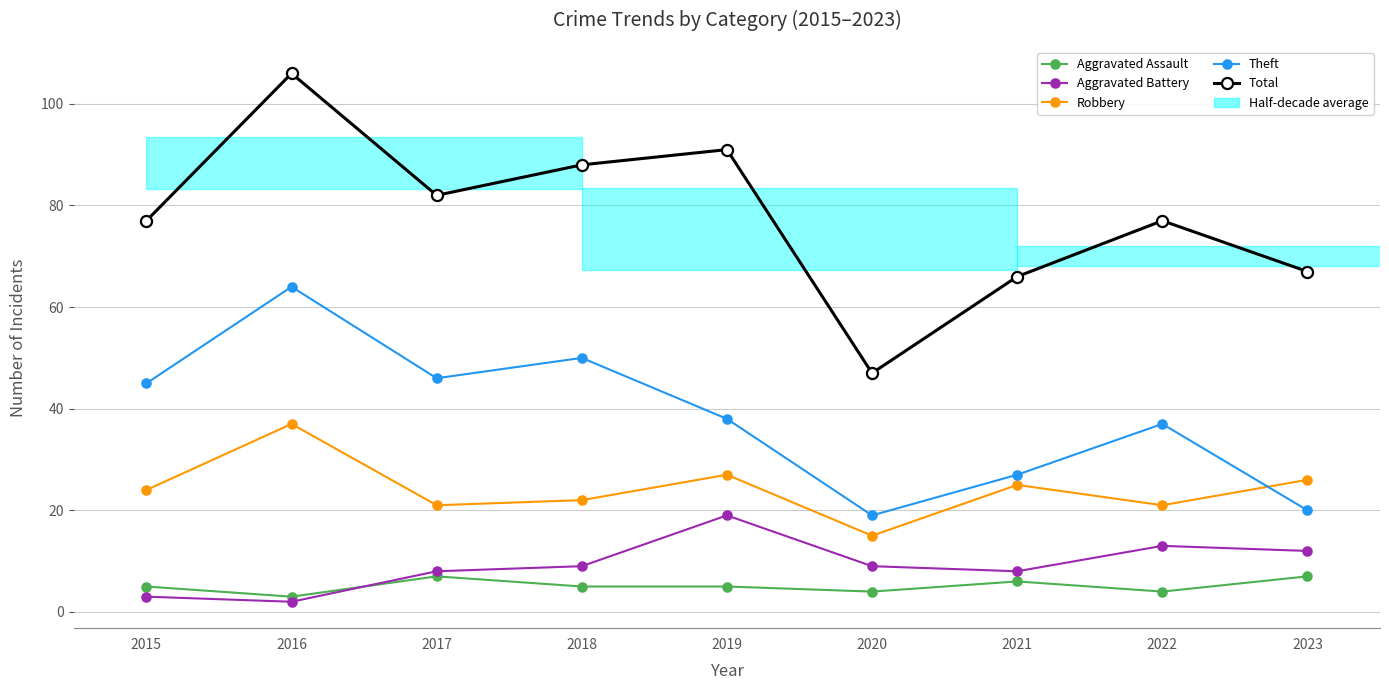

What value does the Aggravated Assault series have at 2015?

5